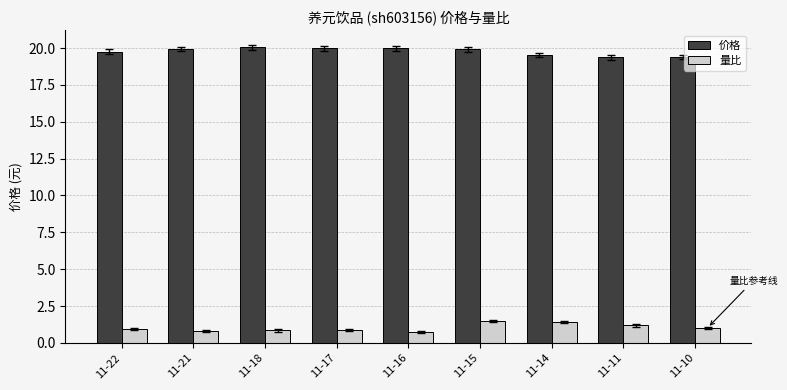

True or false: 价格 has a value of 19.8 at 11-22.

True